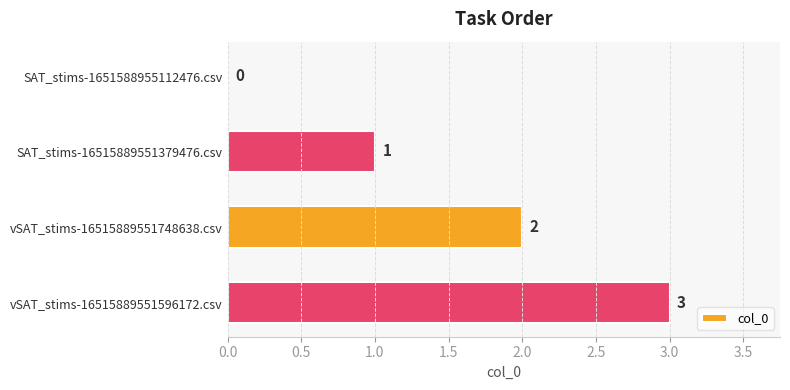

What value does the data have at vSAT_stims-16515889551596172.csv?

3